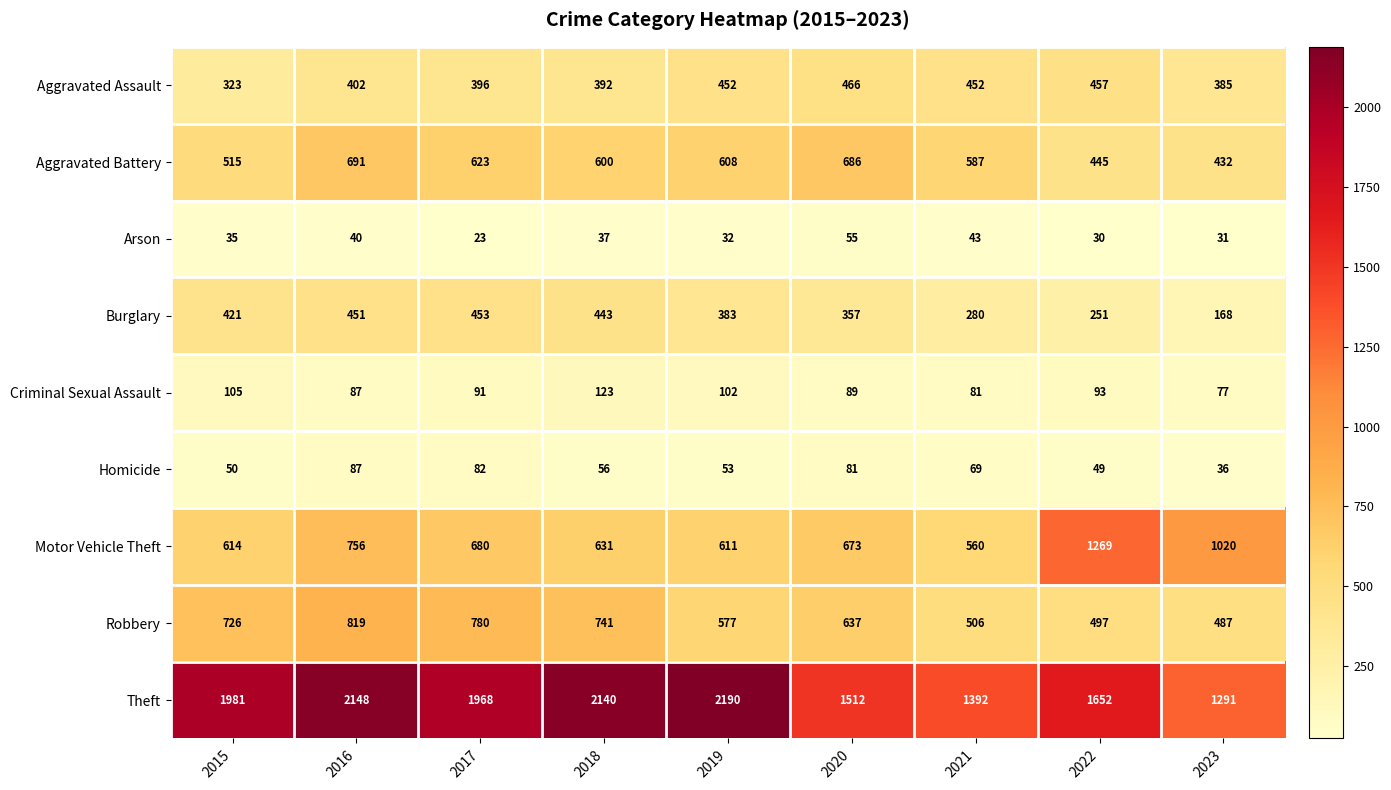

What is the sum of the Homicide values at 2016 and 2019?

140